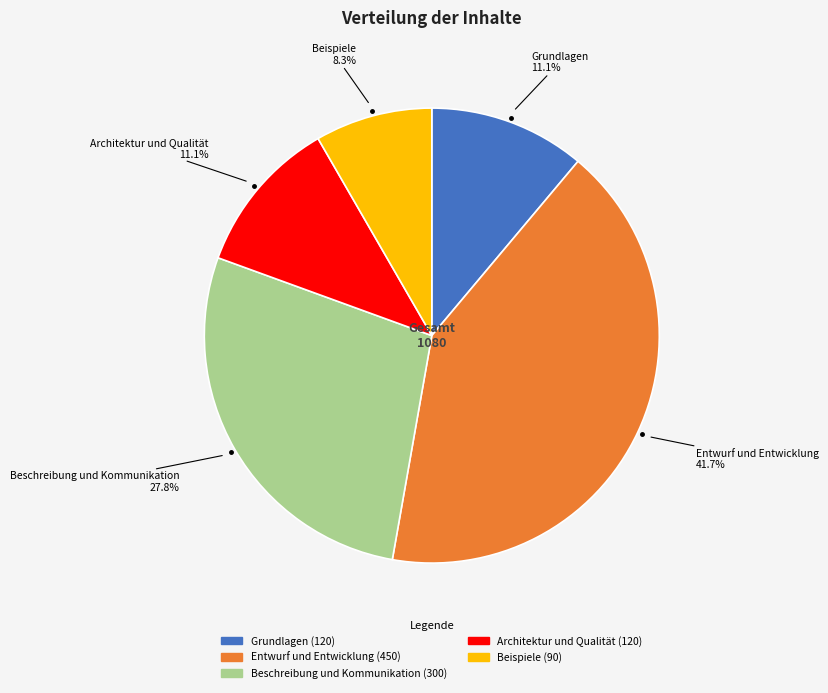

Which has a higher value, Beschreibung und Kommunikation or Beispiele?

Beschreibung und Kommunikation